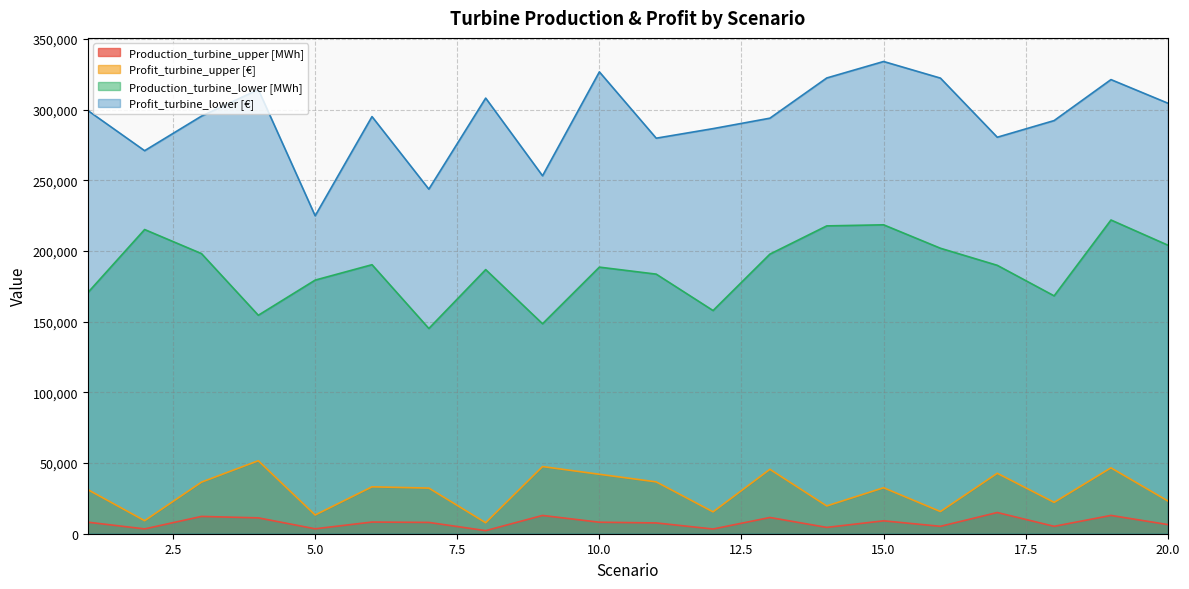

How many data points in Production_turbine_upper [MWh] are less than 8131?

10